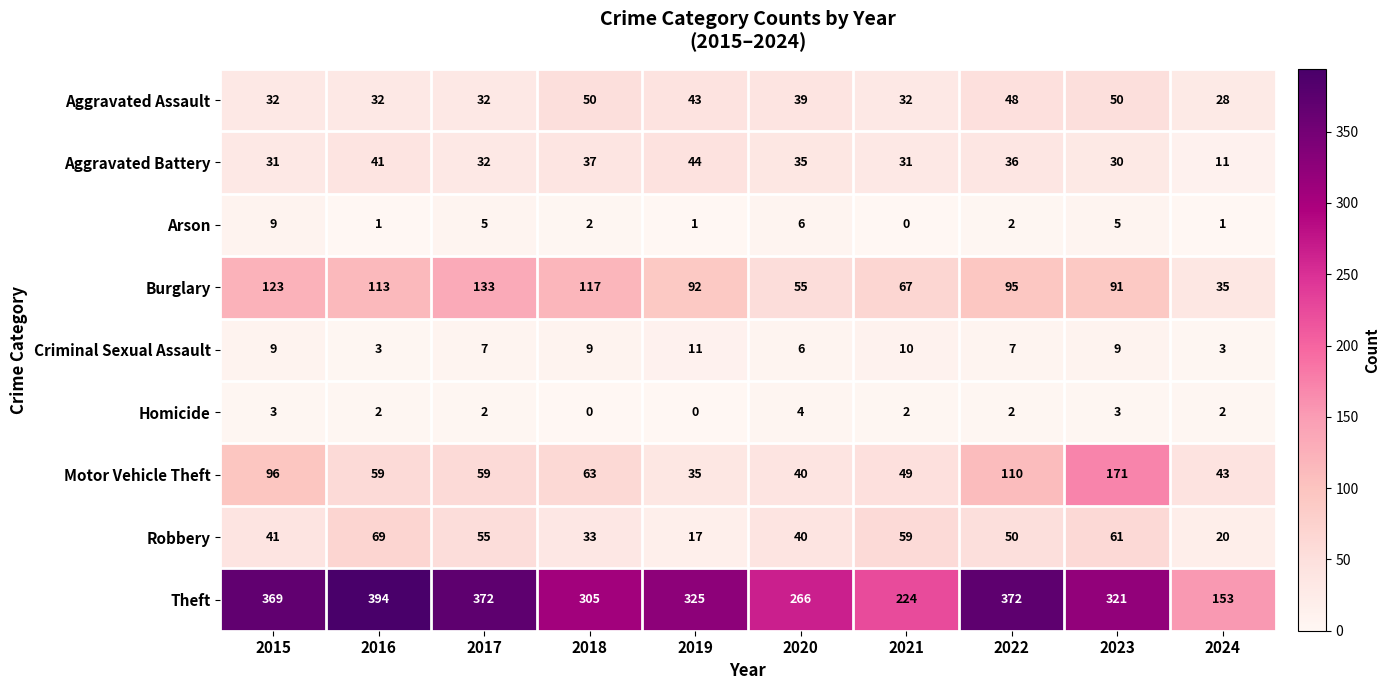

At which label does Motor Vehicle Theft reach its peak?

2023